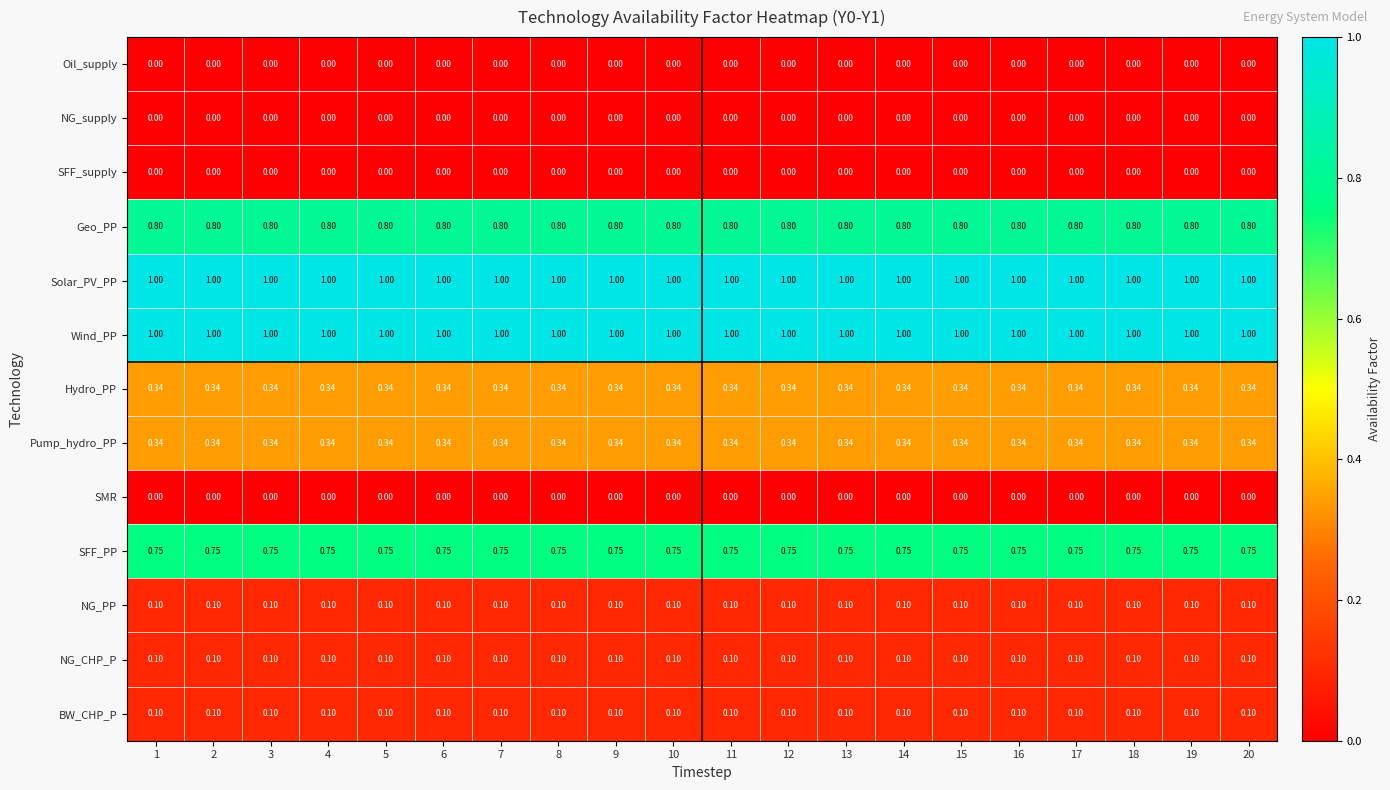

Is the value of Hydro_PP at 12 greater than the value of NG_supply at 15?

Yes